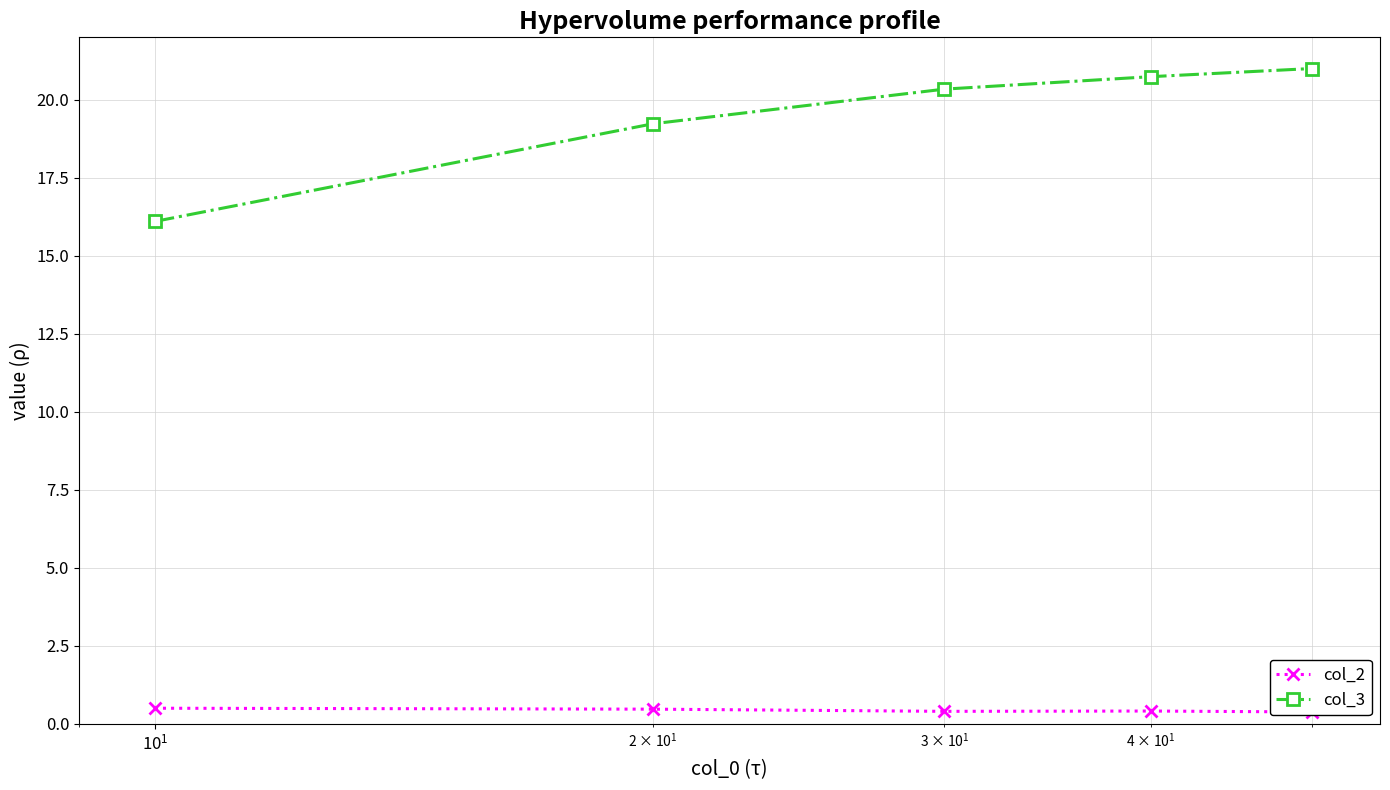

What is the highest value of the col_3 series?

21.0